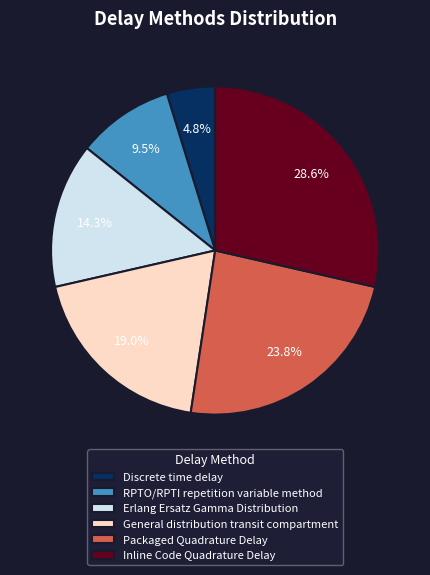

To the nearest percent, what is the combined percentage of RPTO/RPTI repetition variable method and Packaged Quadrature Delay?

33%